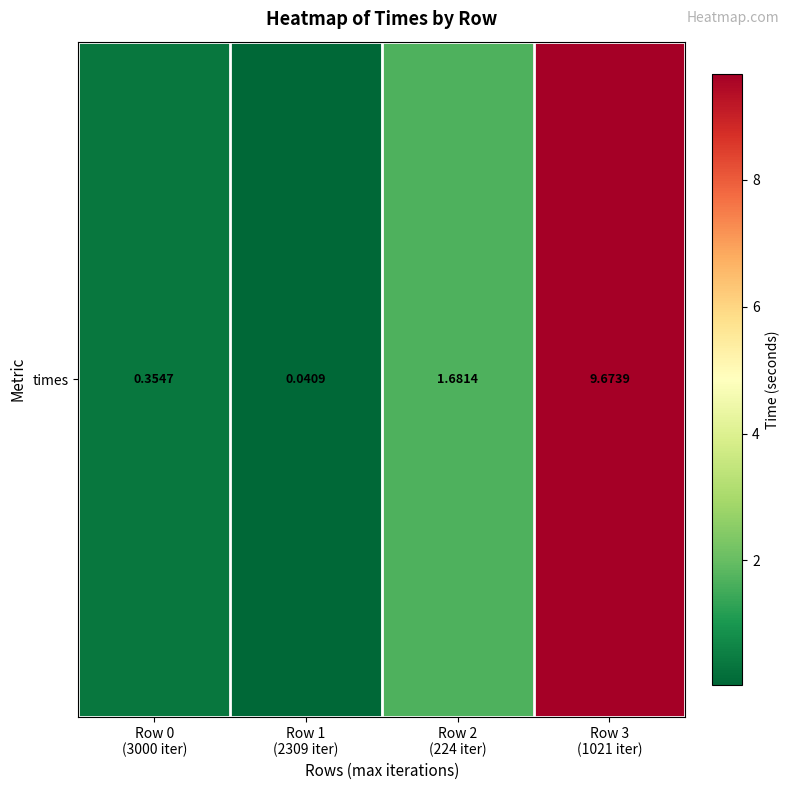

What is the difference between the maximum and minimum values?

9.6